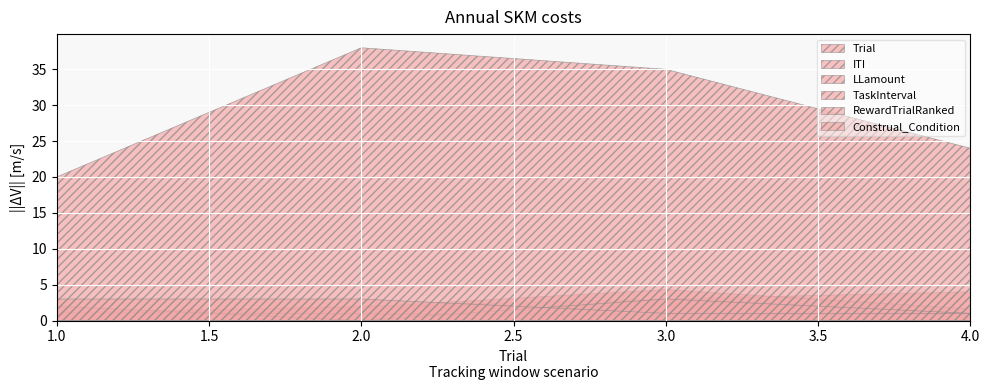

Which label corresponds to the smallest value in the chart?

2